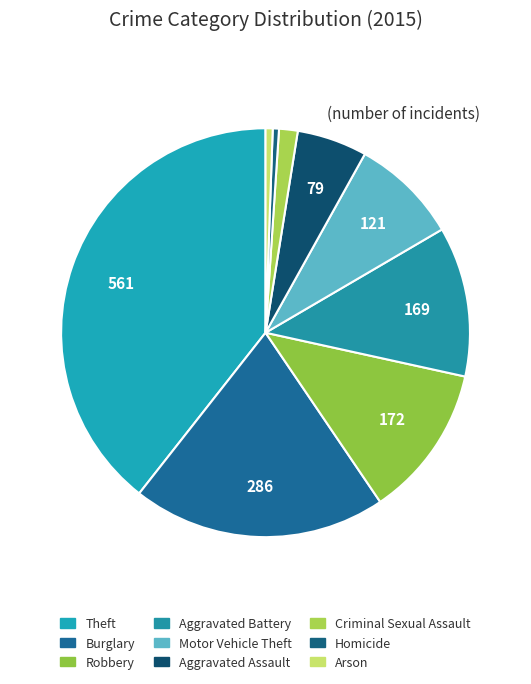

To the nearest percent, what is the difference between the largest and smallest slice percentages?

39%